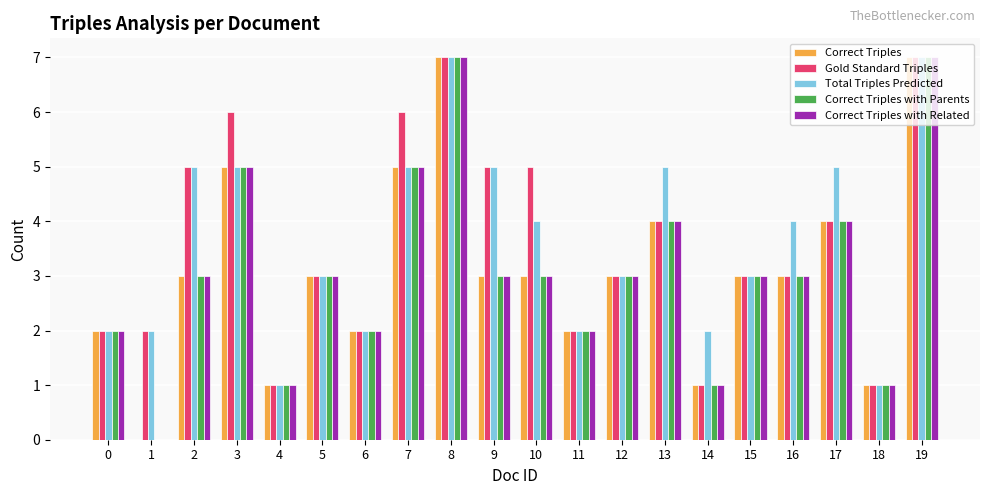

Is the value of Total Triples Predicted at 7 greater than the value of Correct Triples with Parents at 5?

Yes